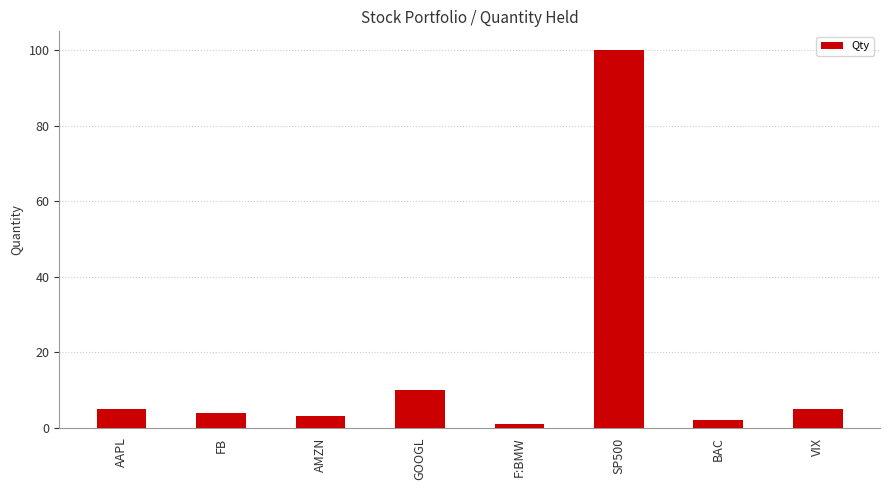

What is the approximate value at VIX, to the nearest 5?

5